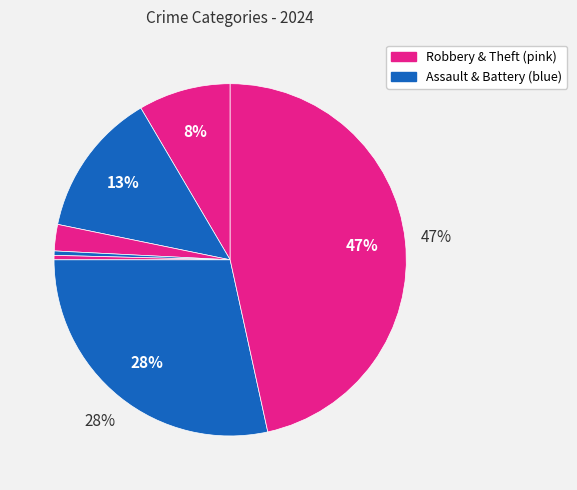

Count the number of slices in the pie.

7